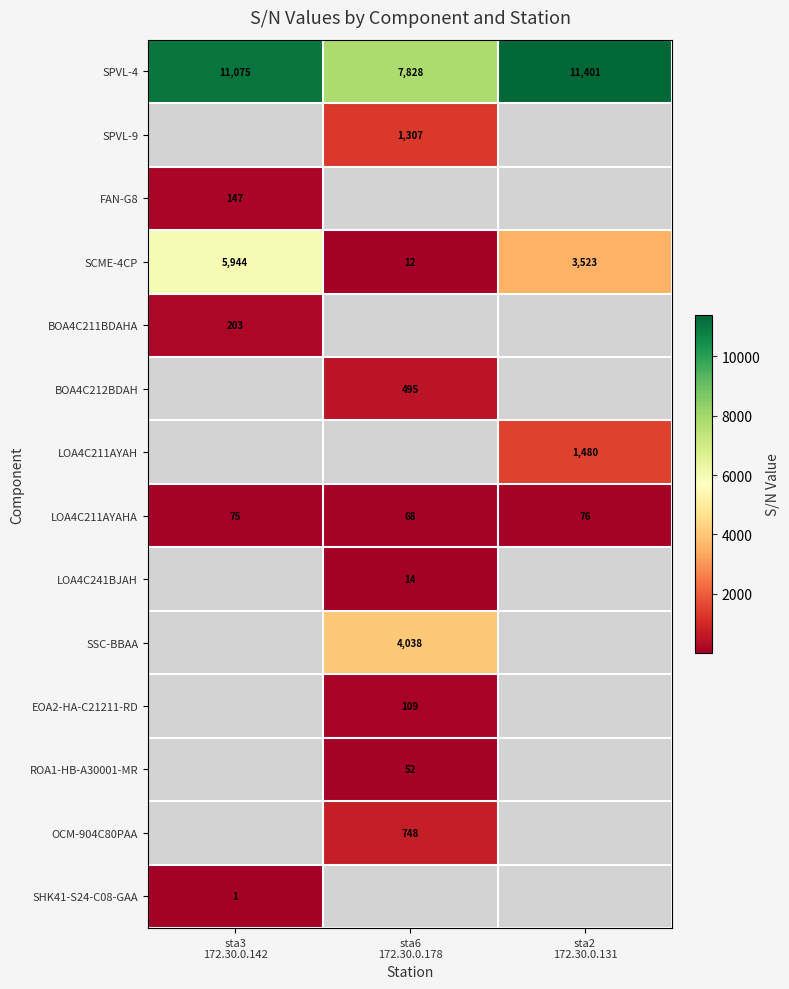

What is the difference between the maximum and minimum values in the SCME-4CP series?

5932